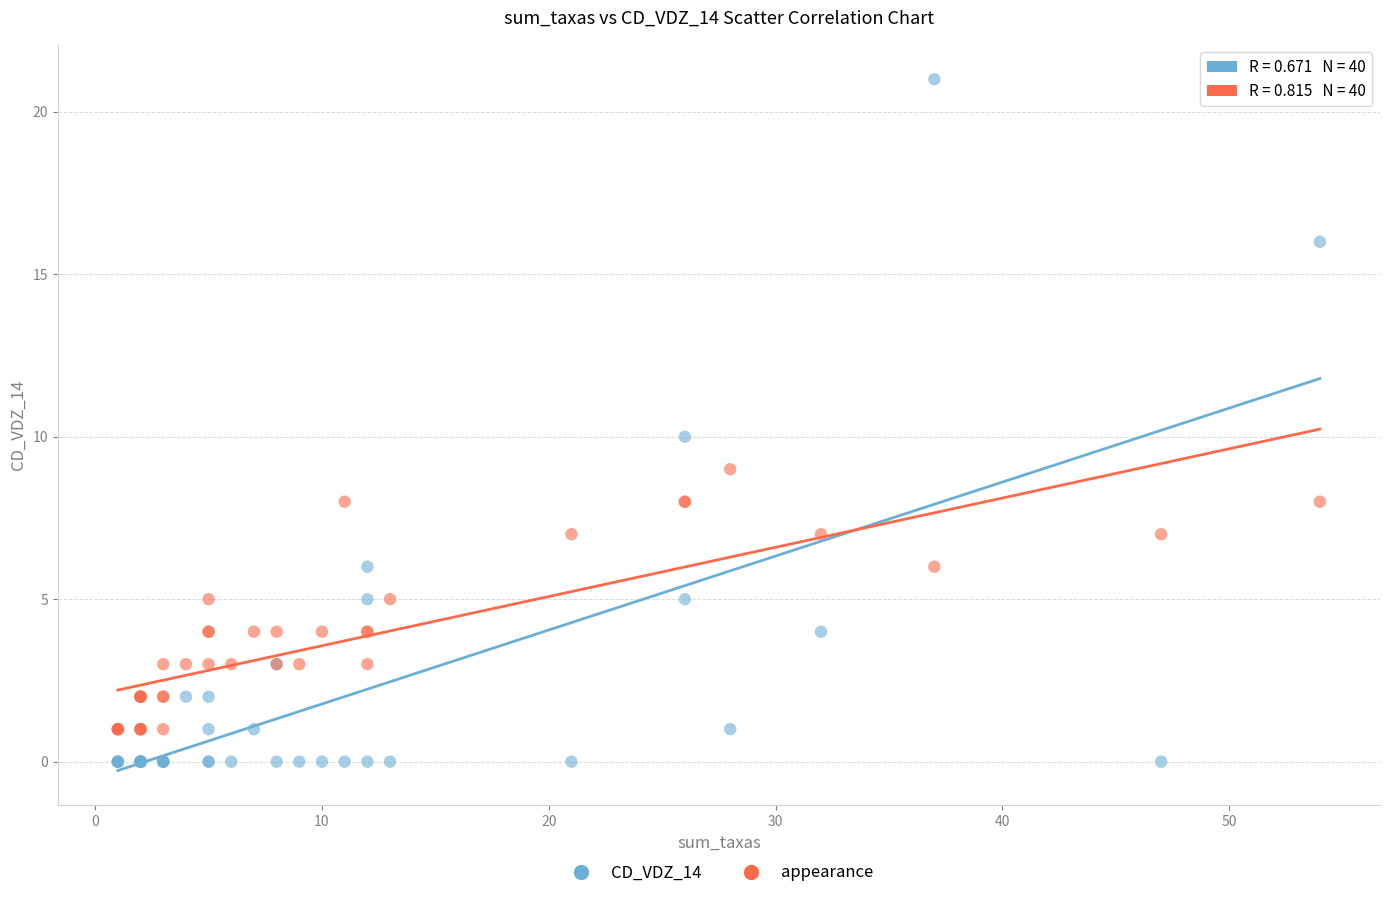

Which series has the widest spread of Y values?

CD_VDZ_14